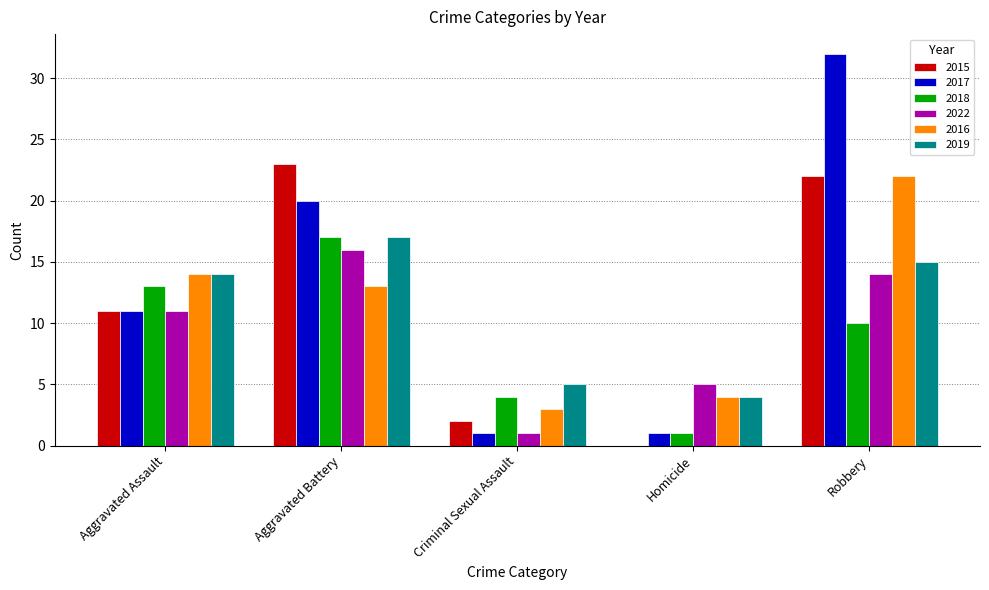

What is the sum of all 2015 values?

58